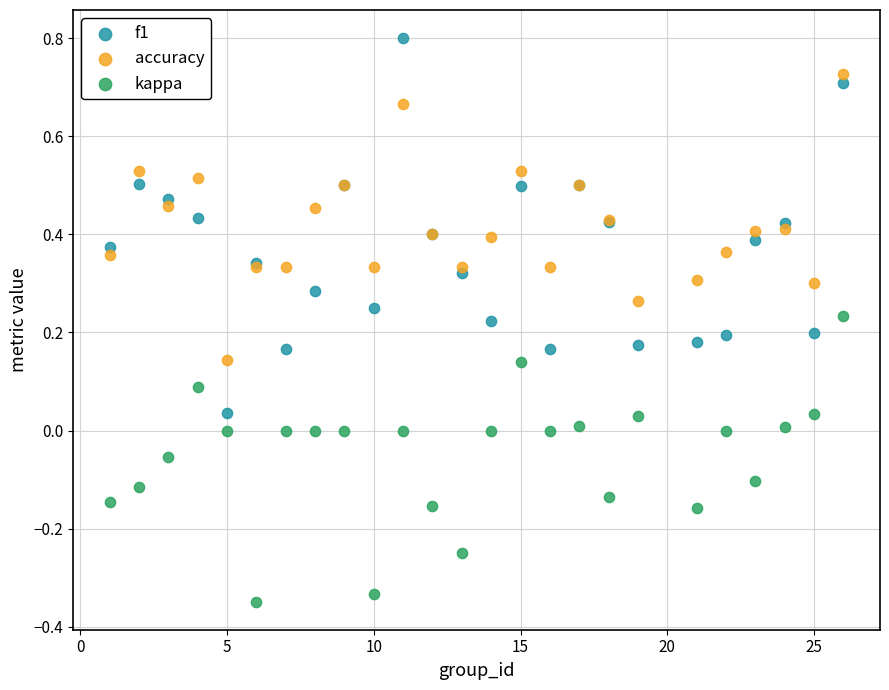

Which series contains the highest Y value?

f1